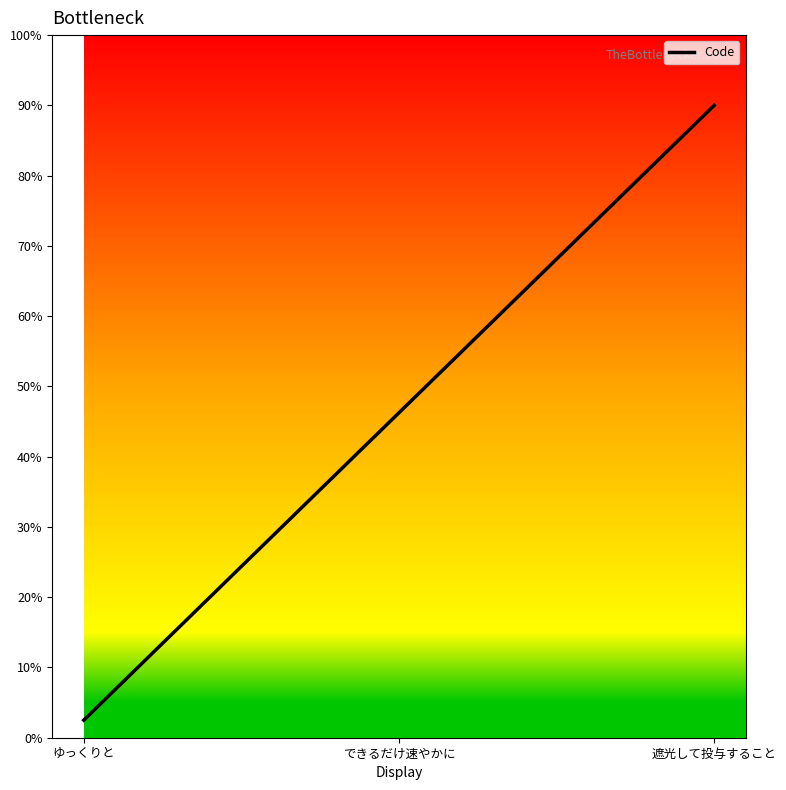

The chart shows a value of 2.5 at 遮光して投与すること. True or false?

False